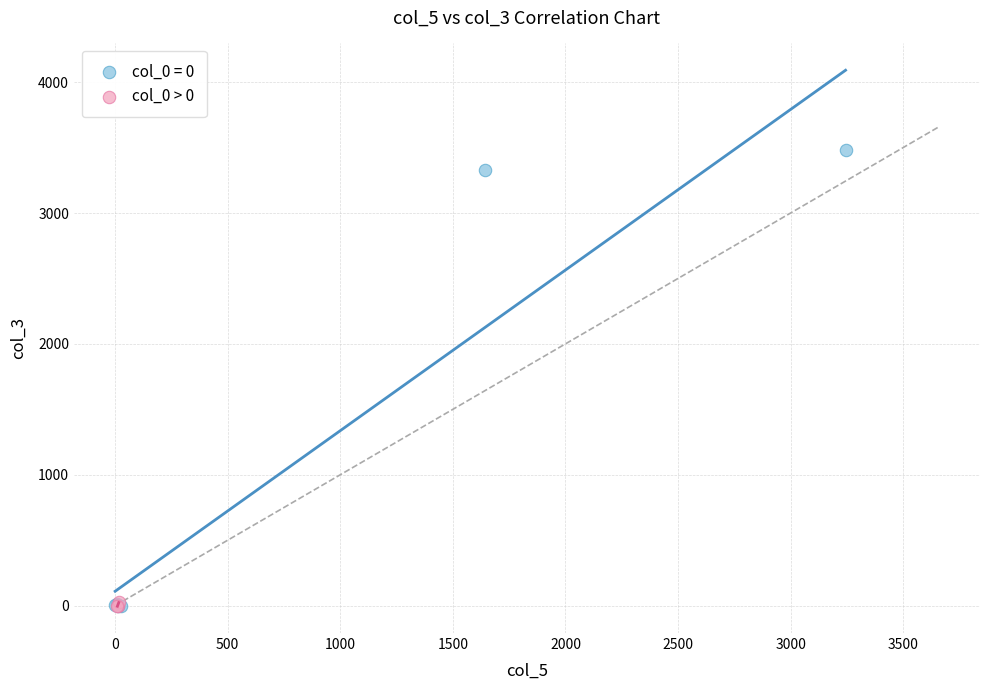

Which series has the largest Y range (max minus min)?

col_0 = 0